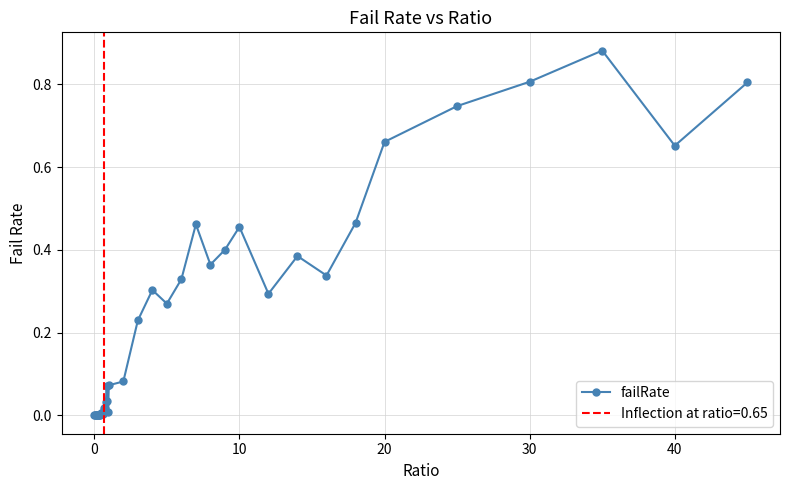

True or false: failRate has more than 2 interior local peaks.

True